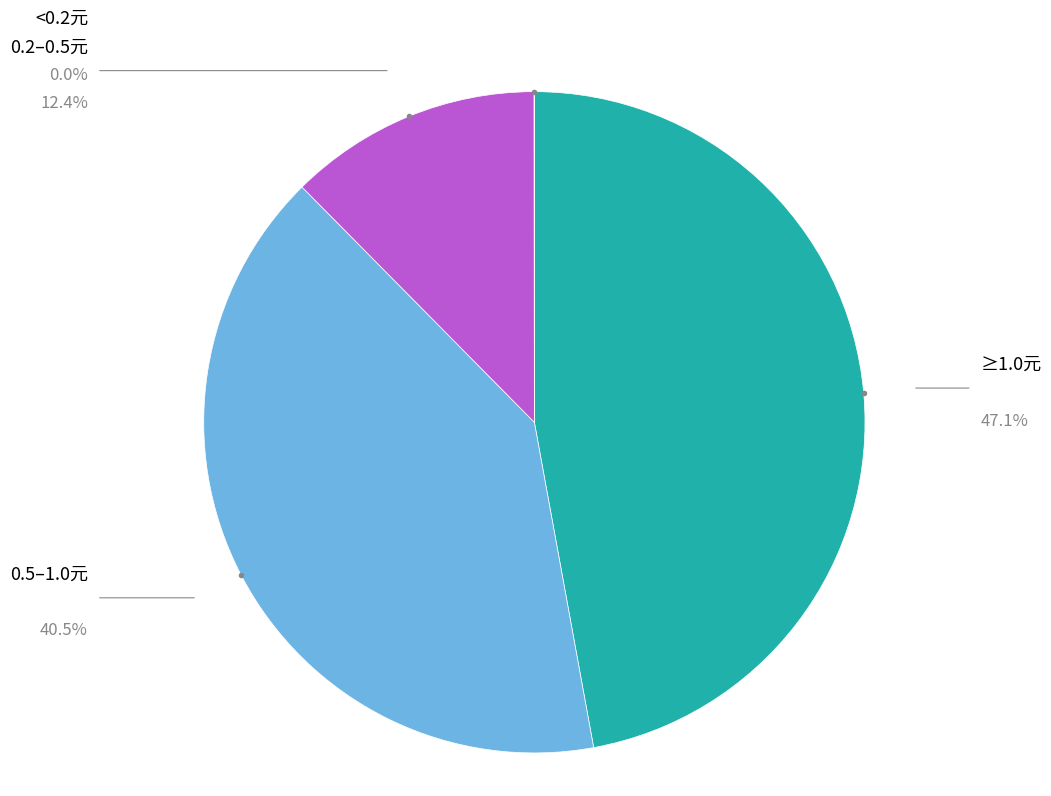

Is there a majority slice in this chart?

No